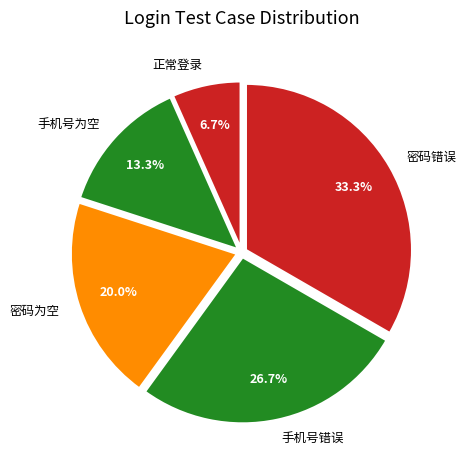

What is the largest slice in the pie chart?

密码错误